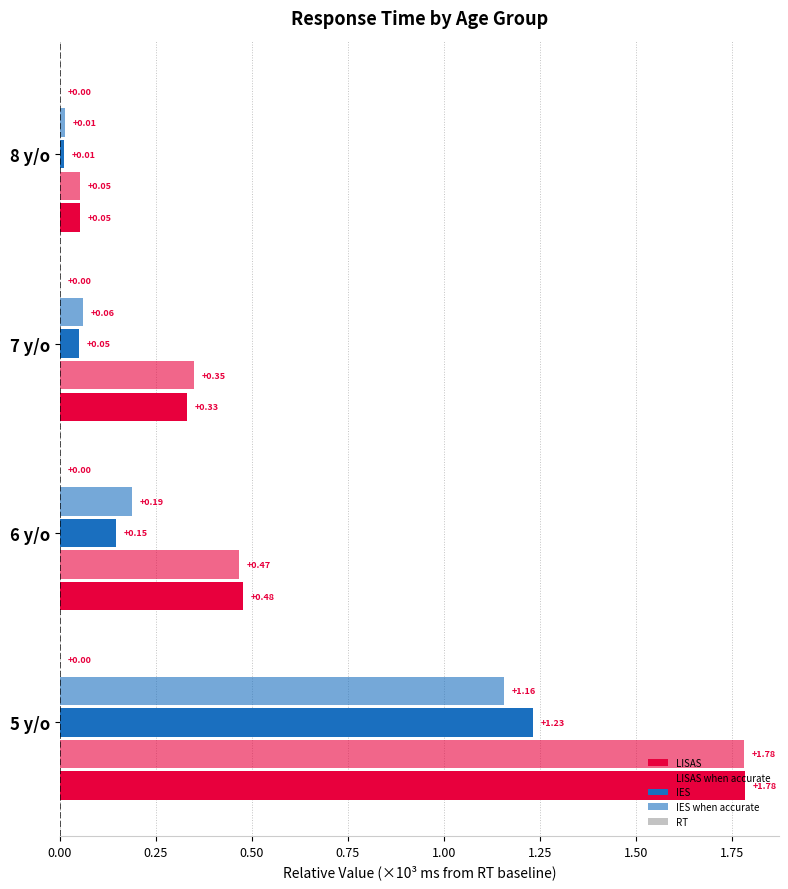

What is the maximum value for LISAS when accurate?

1.8